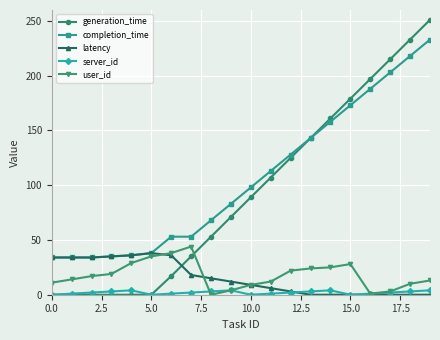

True or false: latency has more than 0 interior local peaks.

True